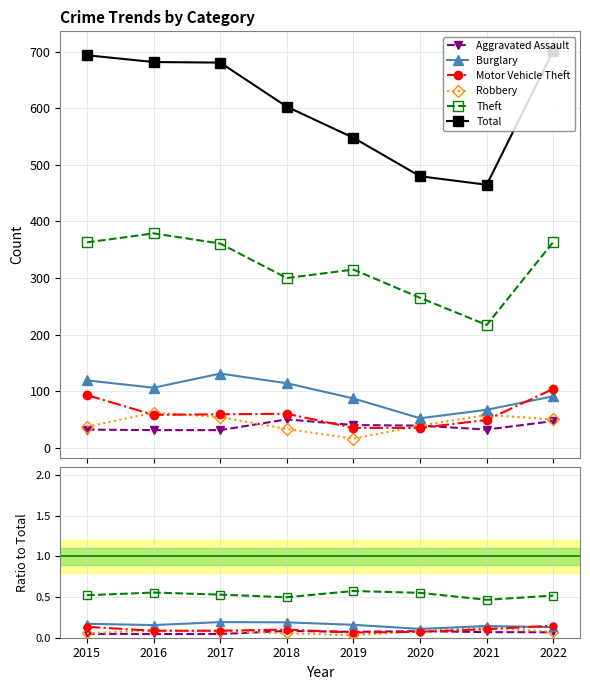

At 2019, list the series in order from smallest to largest.

Robbery, Motor Vehicle Theft, Aggravated Assault, Burglary, Theft, Total